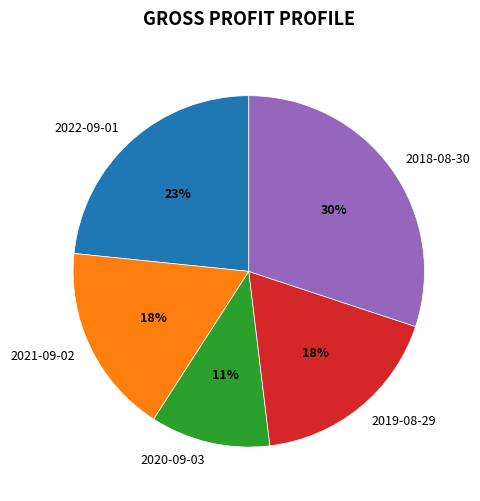

What is the largest slice in the pie chart?

2018-08-30